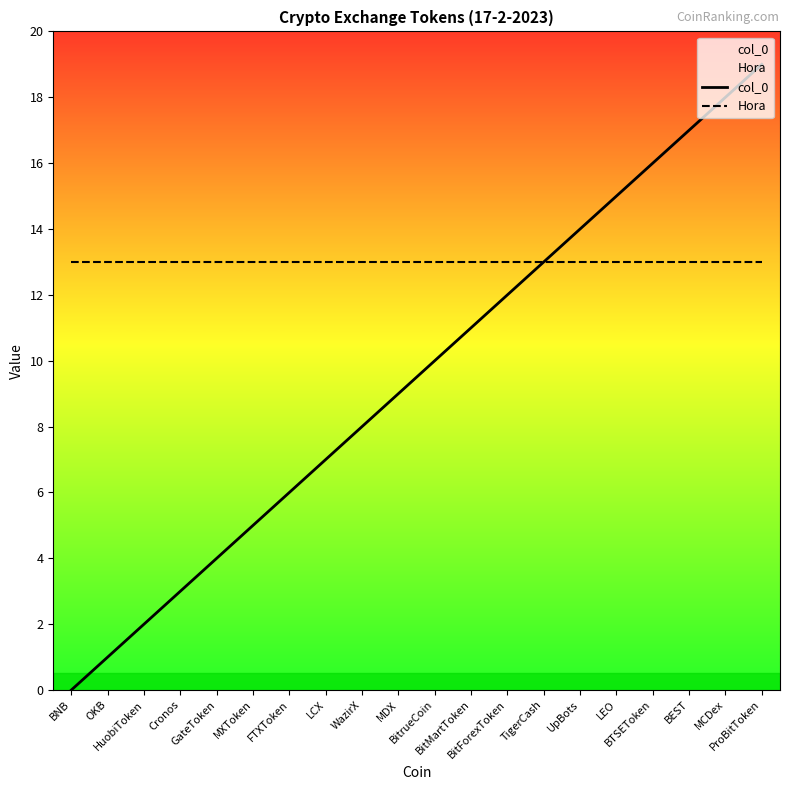

What is the minimum value for Hora?

13